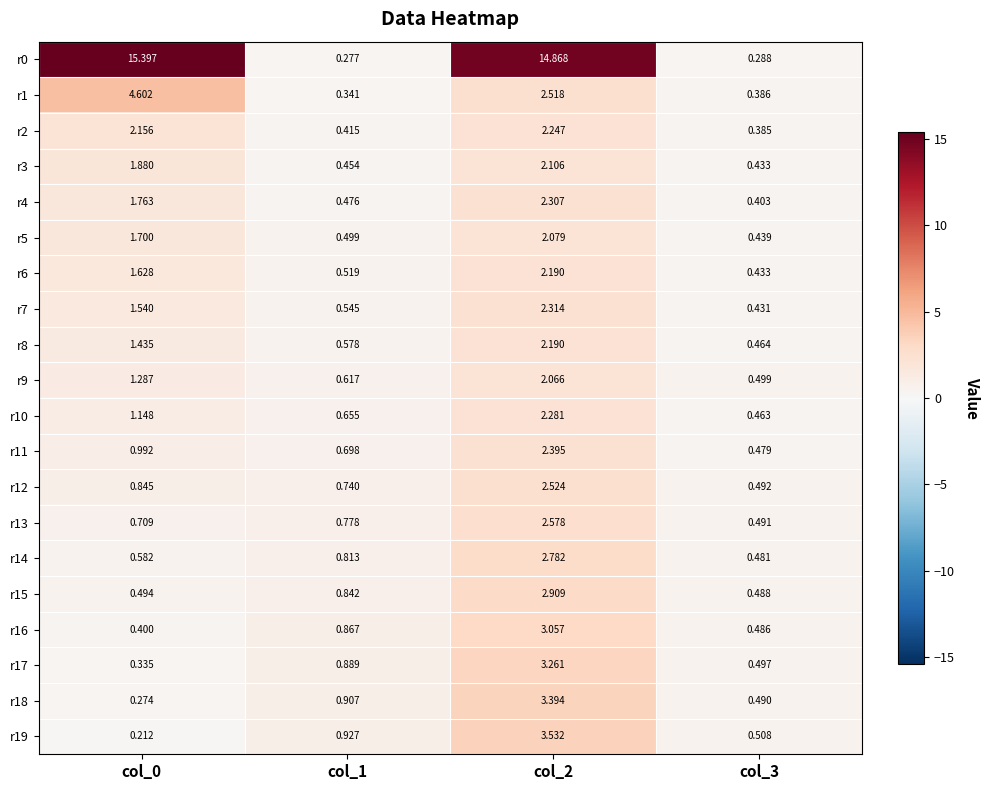

What is the difference between the highest and lowest values at col_2?

12.8